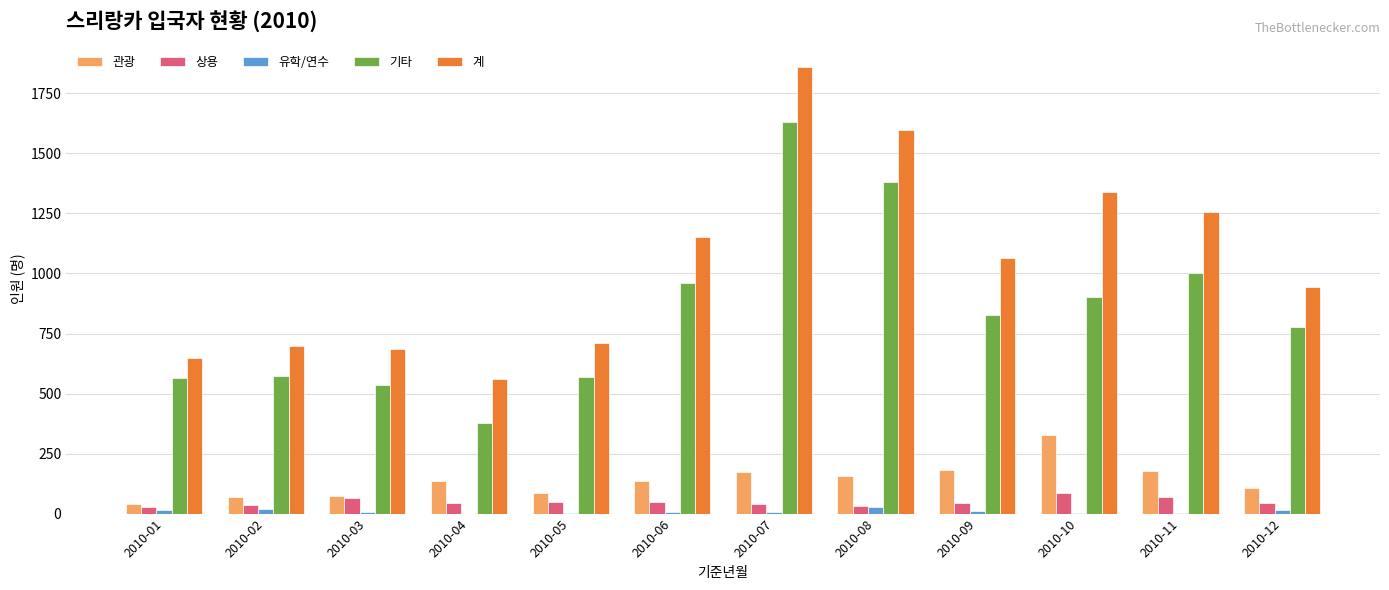

Which label corresponds to the largest value in the chart?

2010-07